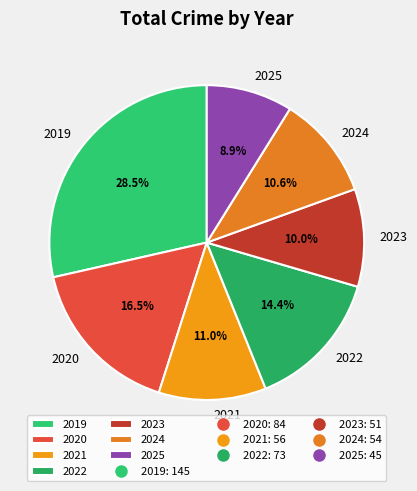

Is it true that 2023 is 17% of the pie?

False